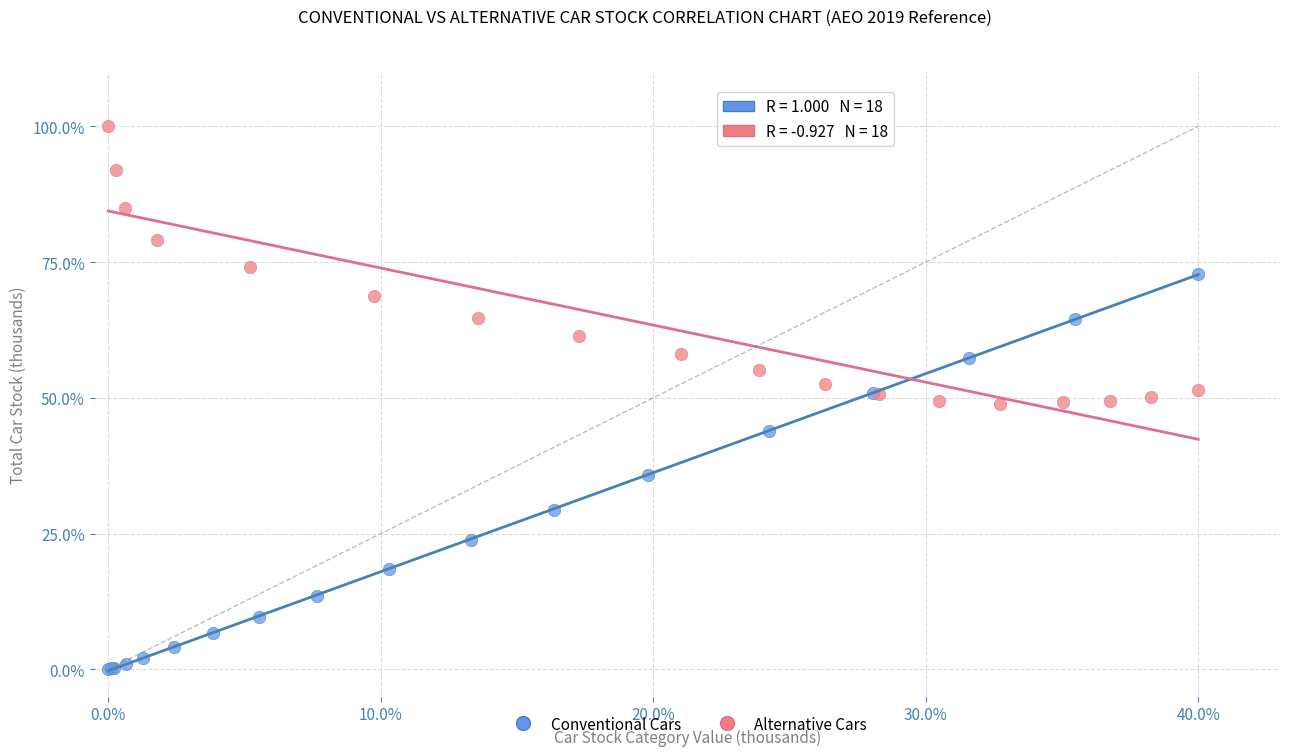

What are all the series names shown in the legend?

Conventional Cars, Alternative Cars